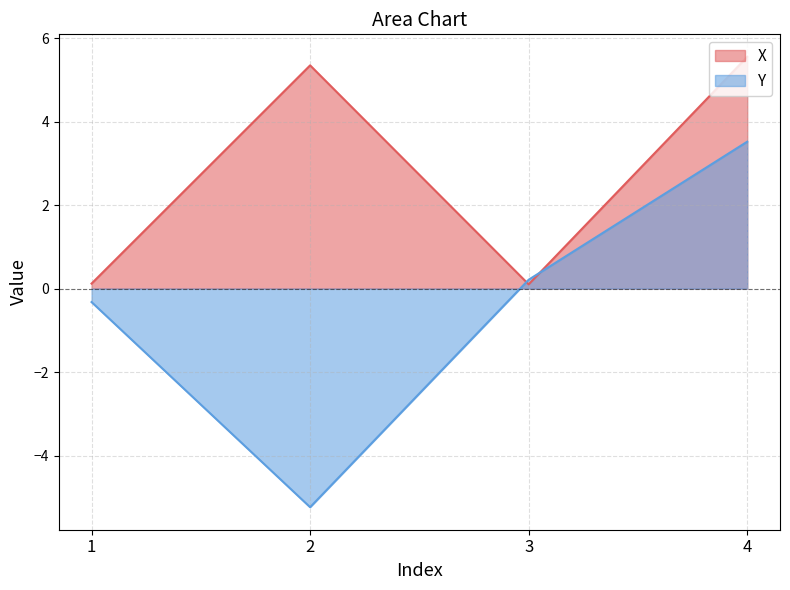

True or false: Y has a value of 3.5 at 4.

True